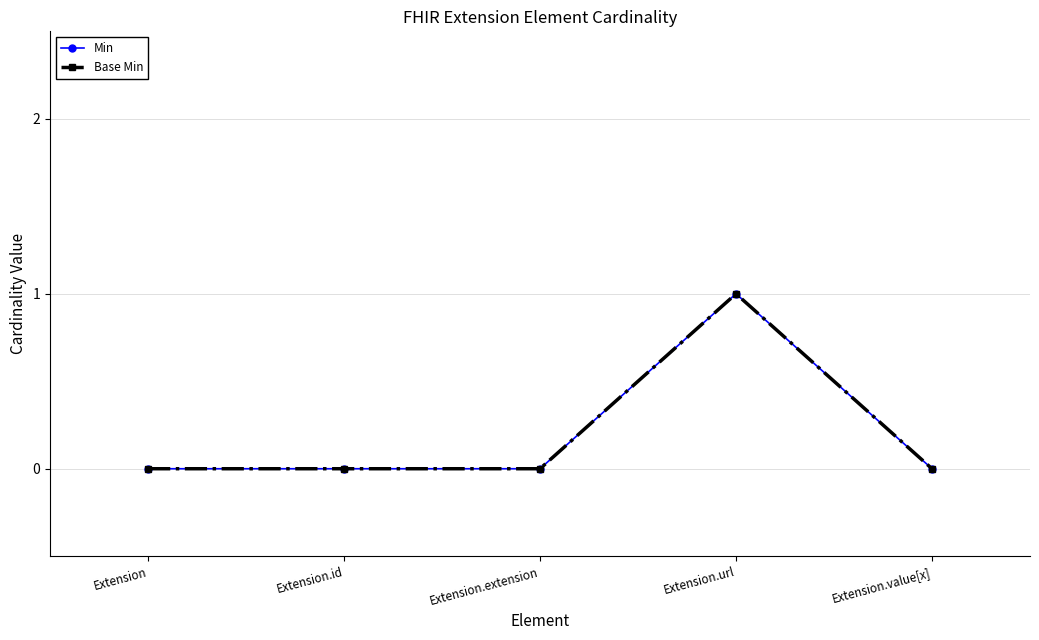

Is this an area chart (filled region under the line)?

No